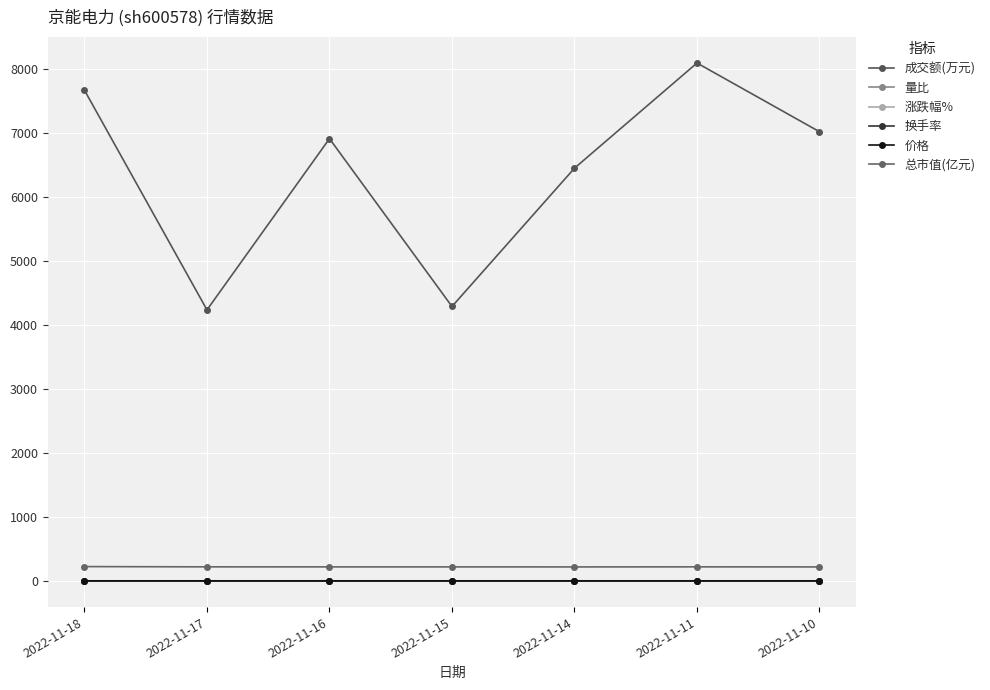

Reading left to right, transcribe all the data shown in this chart.

成交额(万元): 7664.0	4234.0	6908.0	4287.0	6447.0	8089.0	7016.0
量比: 1.3	0.7	1.1	0.7	1.0	1.1	1.0
涨跌幅%: 1.8	0.3	0.0	0.3	-0.6	0.6	-2.4
换手率: 0.3	0.2	0.3	0.2	0.3	0.4	0.3
价格: 3.4	3.3	3.3	3.3	3.3	3.3	3.3
总市值(亿元): 225.5	221.4	220.8	220.8	220.1	221.4	220.1